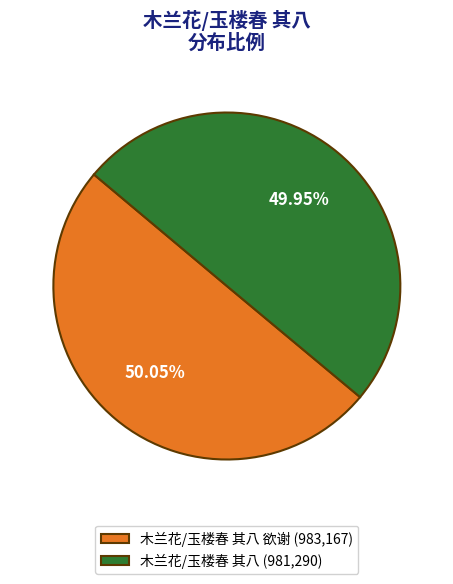

Is the sum of 木兰花/玉楼春 其八 欲谢 (983,167) and 木兰花/玉楼春 其八 (981,290) greater than half?

Yes